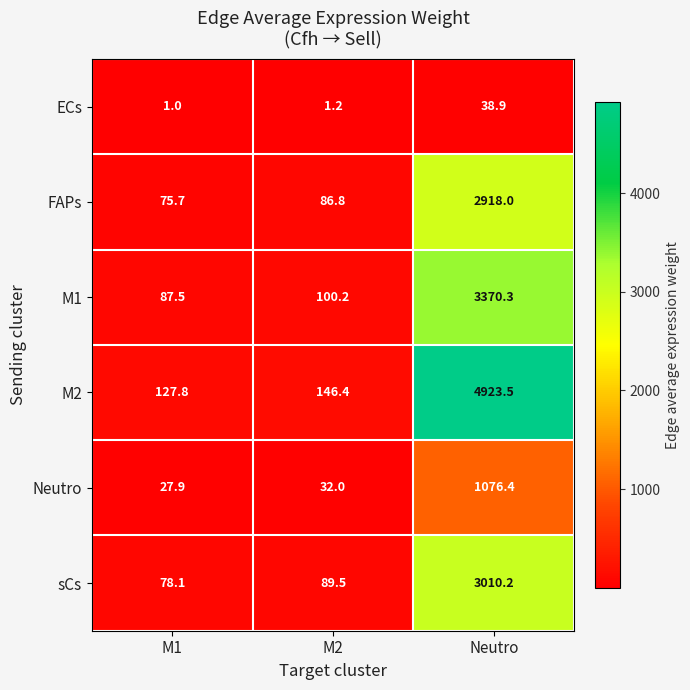

Is the value of ECs at Neutro greater than the value of FAPs at M2?

No